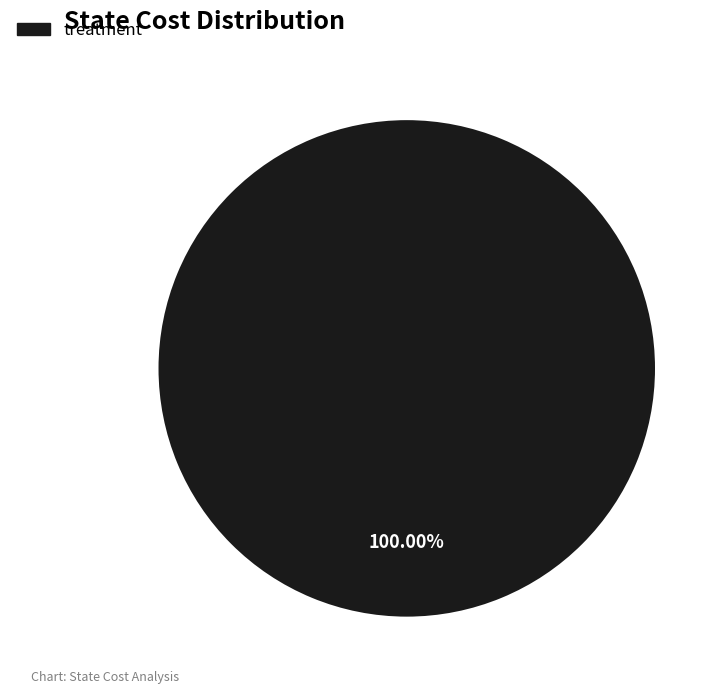

Is there any slice that represents more than half of the pie?

Yes